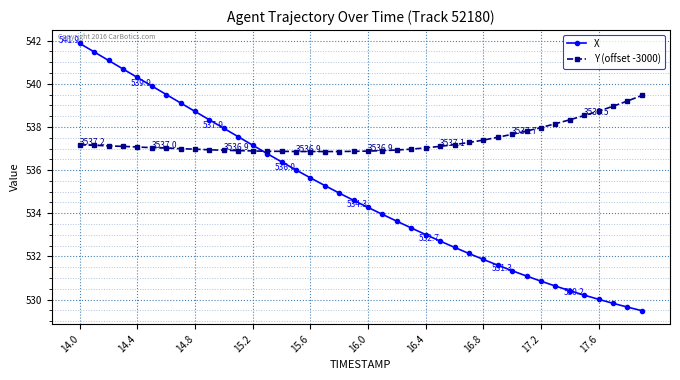

List the series in order of their overall mean, highest first.

Y (offset -3000), X